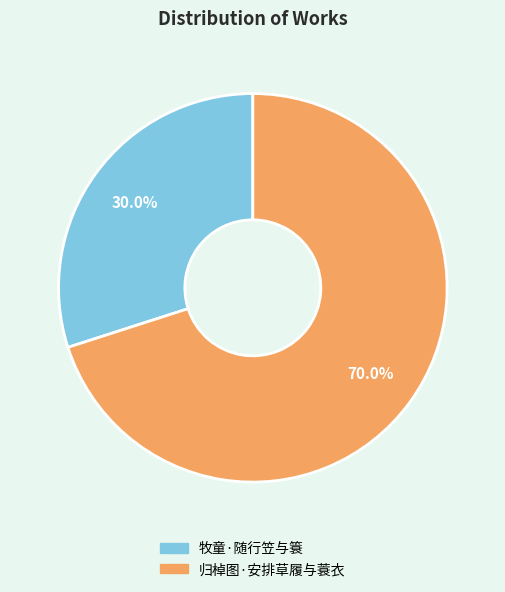

Between 牧童·随行笠与簑 and 归棹图·安排草履与蓑衣, which is larger?

归棹图·安排草履与蓑衣